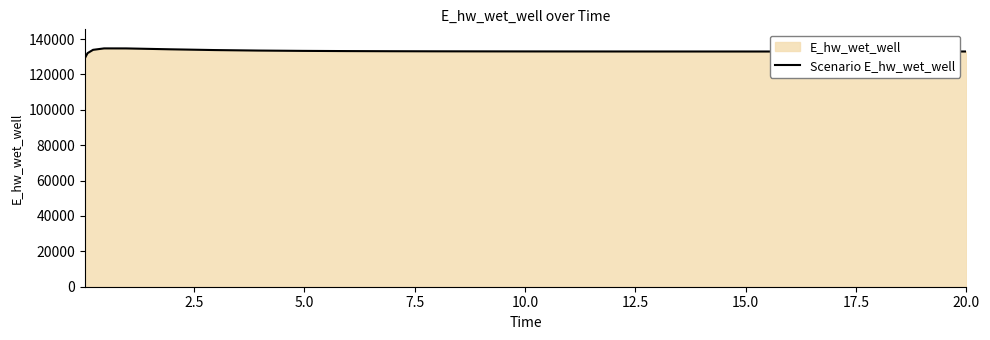

What is the average value?

133111.5